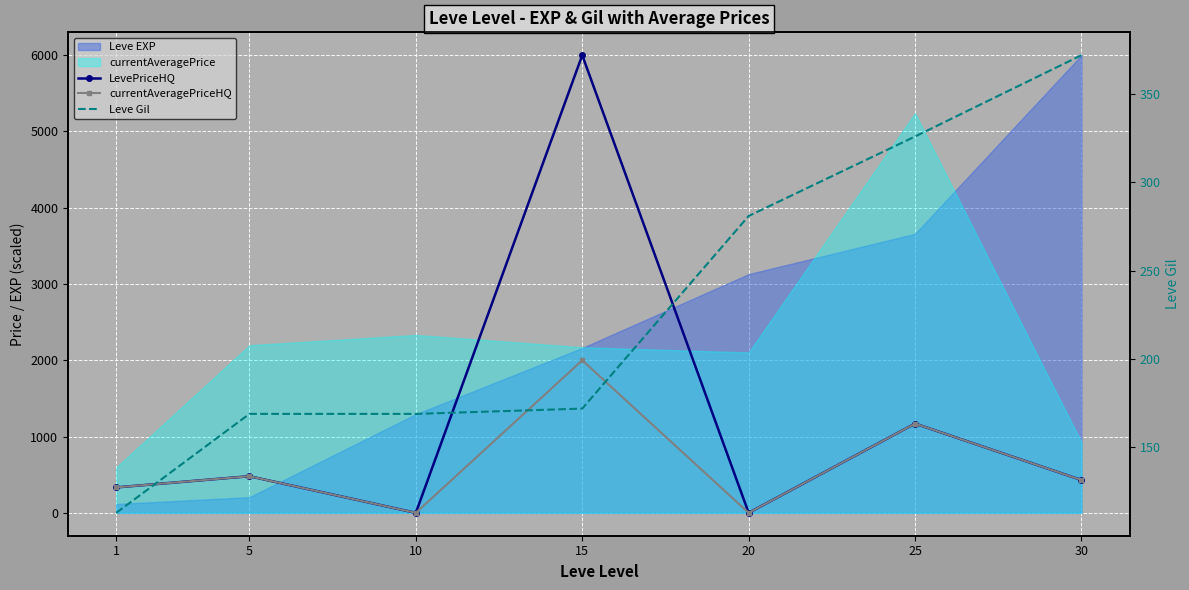

At which label does currentAveragePriceHQ first exceed 430?

5